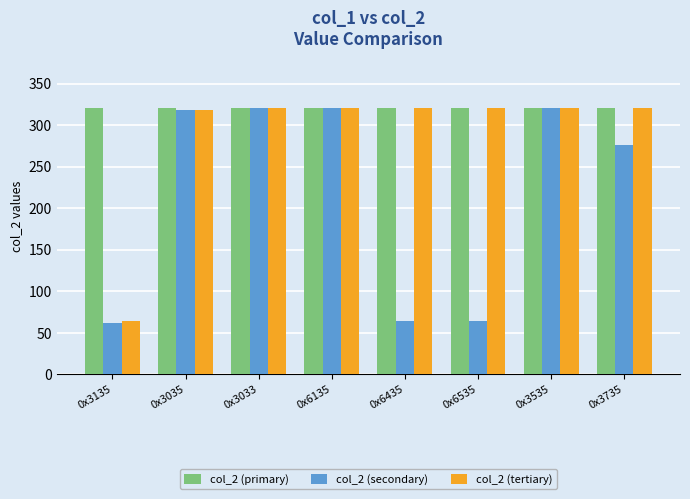

The value of col_2 (tertiary) at 0x3033 is 121. True or false?

False